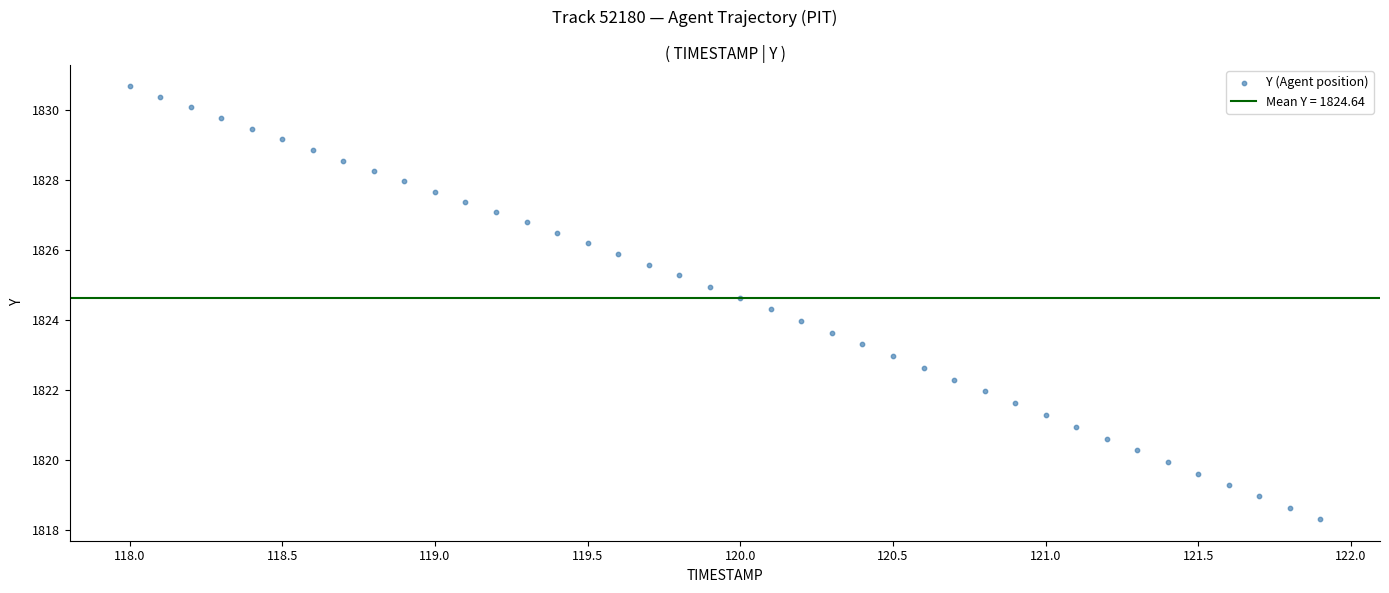

What is the range of Y values (max minus min)?

12.3